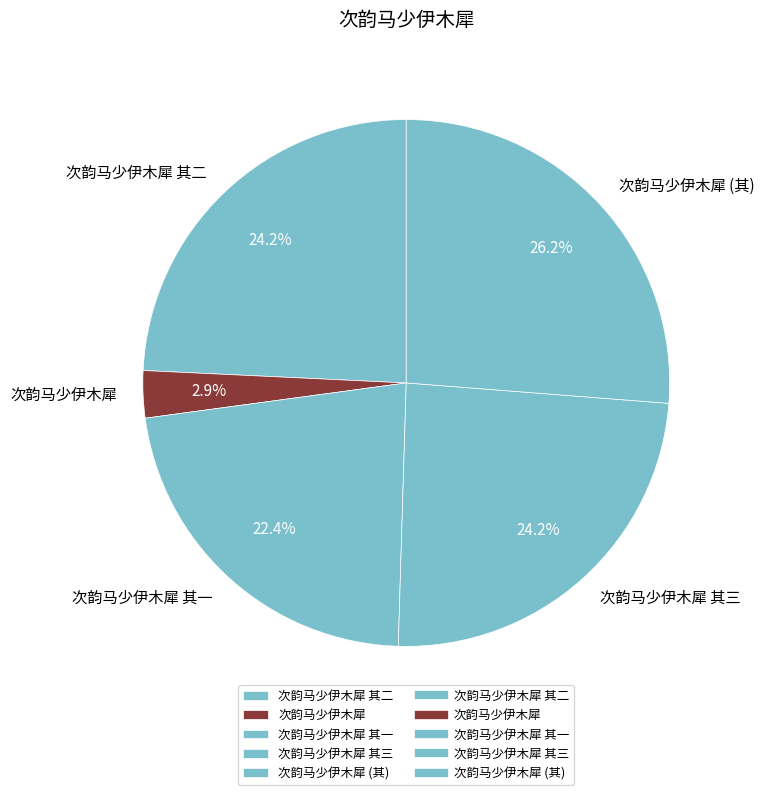

What is the total percentage of 次韵马少伊木犀 其一 and 次韵马少伊木犀?

25.3%